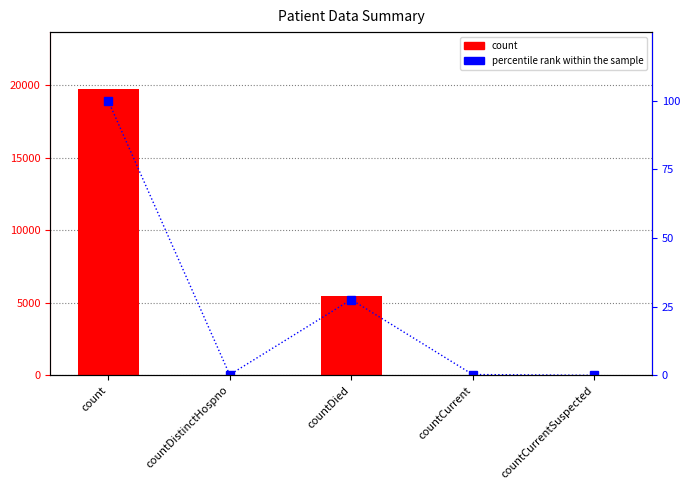

What is the spread (max minus min) of values at countDied?

5418.4